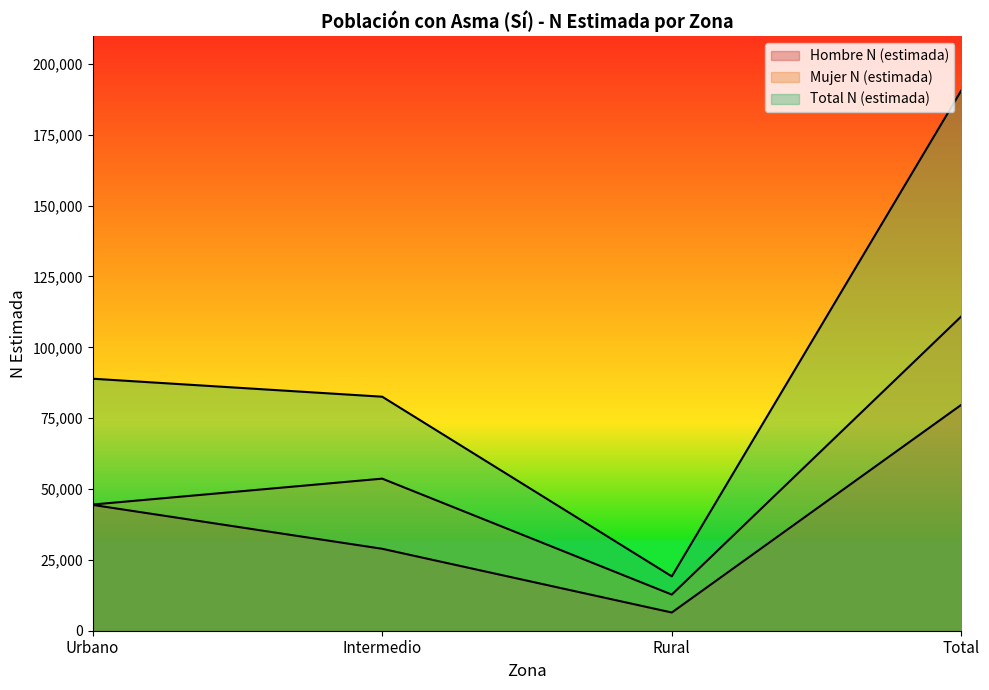

Reading left to right, what are all the values shown in this chart?

Hombre N (estimada): 44400	28911	6426	79737
Mujer N (estimada): 44521	53662	12755	110938
Total N (estimada): 88921	82573	19181	190676